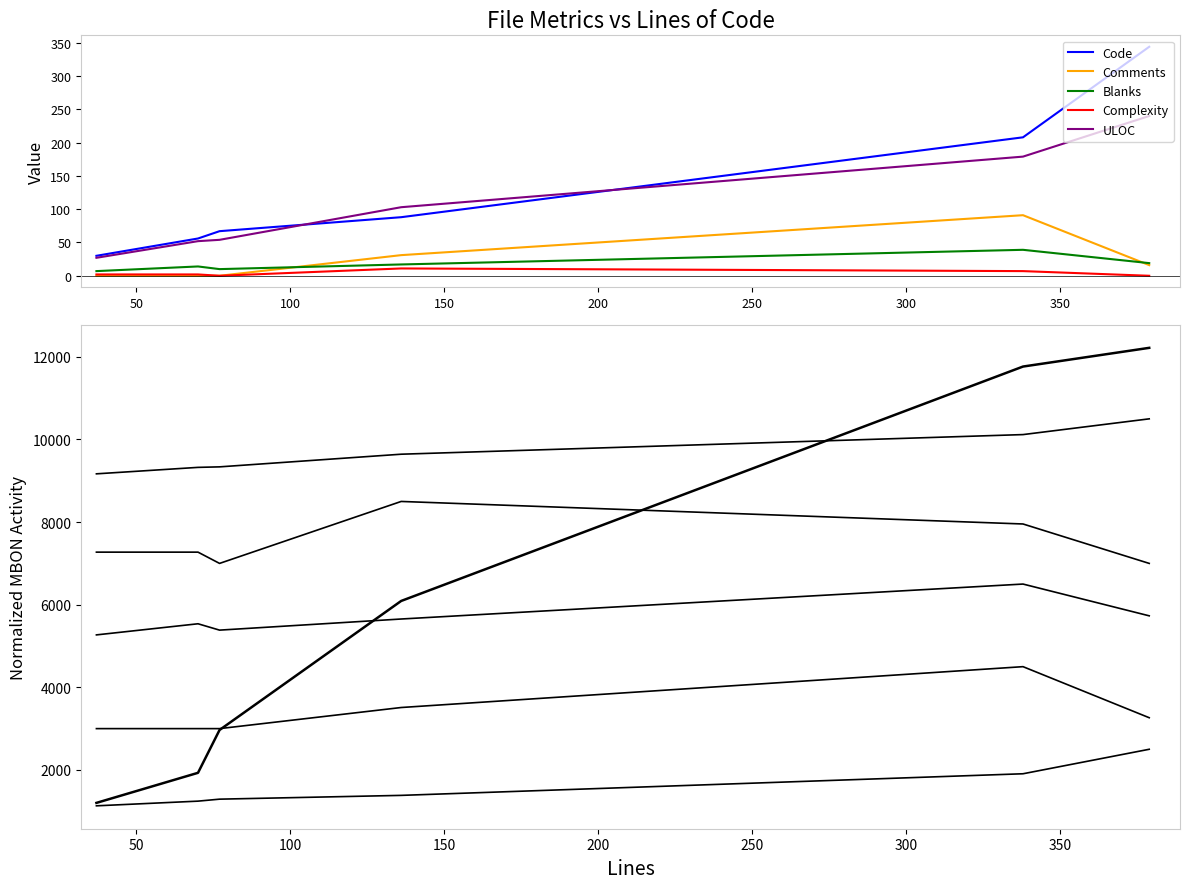

The value of Complexity at 70 is 3.4. True or false?

False